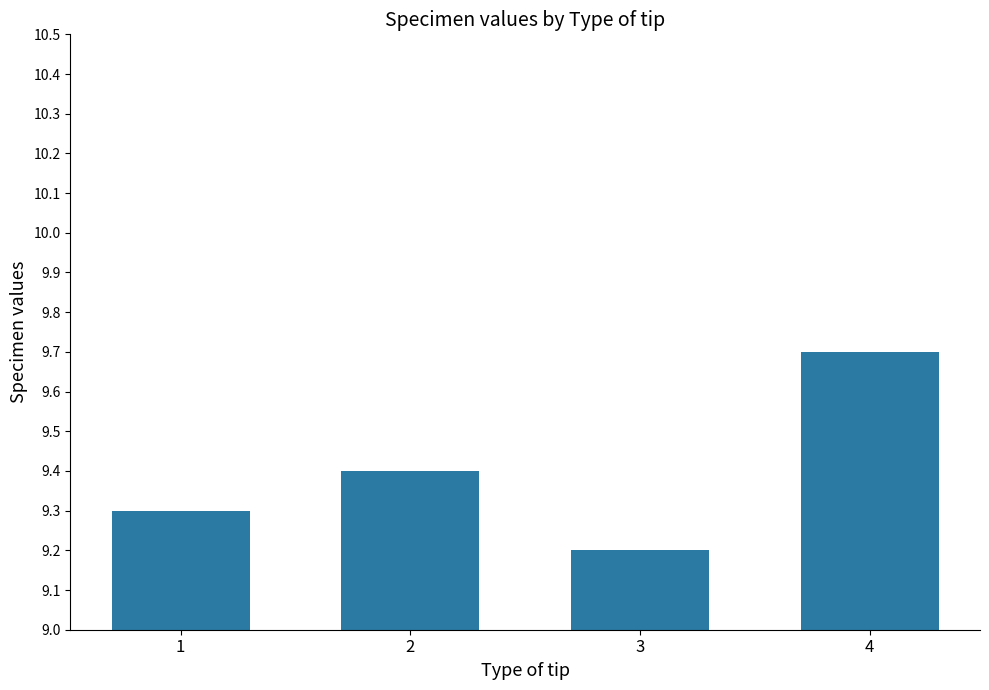

What is the smallest value displayed?

9.2